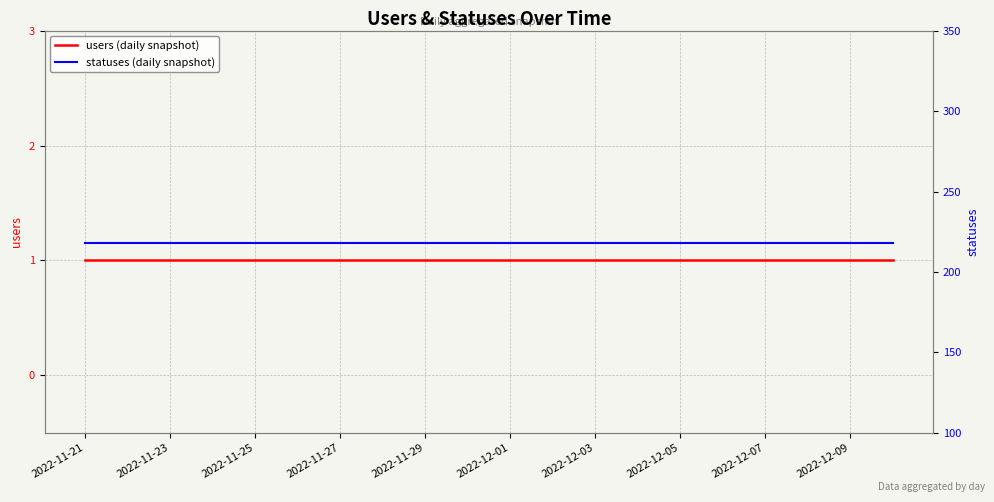

What is the total value across all series at 15?

219